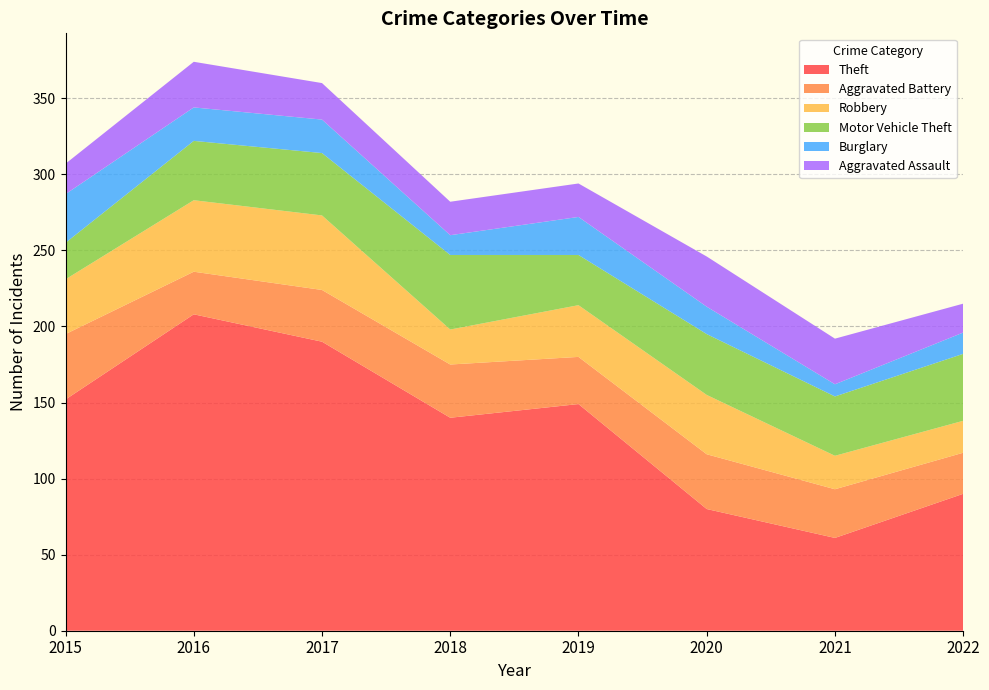

Reading left to right, extract all data points from this chart.

Theft: 152	208	190	140	149	80	61	90
Aggravated Battery: 43	28	34	35	31	36	32	27
Robbery: 36	47	49	23	34	39	22	21
Motor Vehicle Theft: 24	39	41	49	33	40	39	44
Burglary: 32	22	22	13	25	18	8	14
Aggravated Assault: 20	30	24	22	22	33	30	19